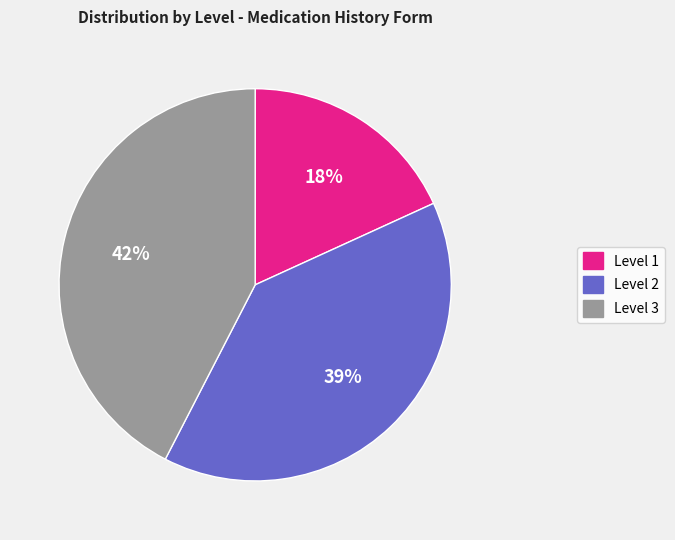

Which has a higher value, Level 1 or Level 3?

Level 3